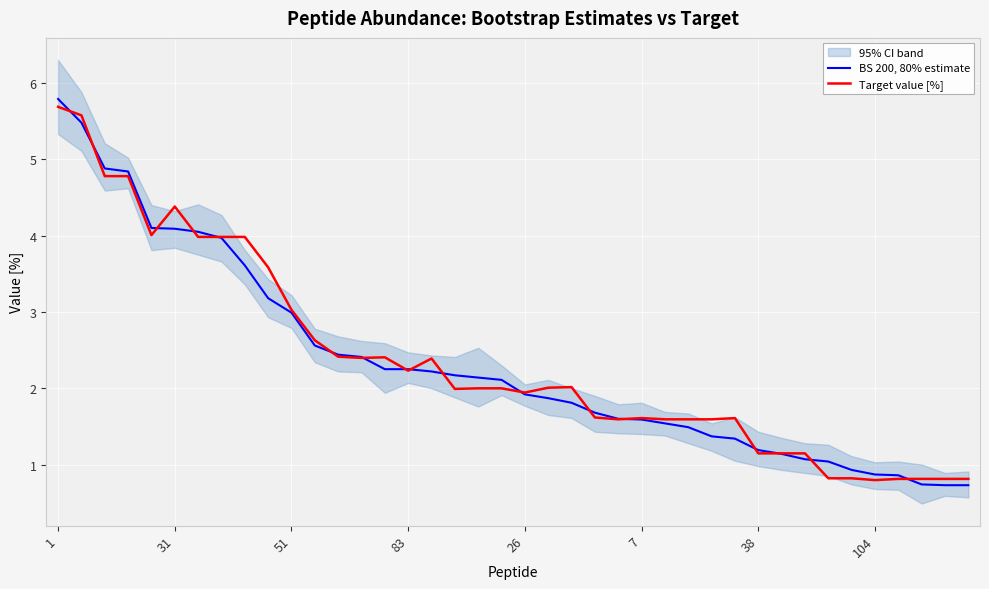

What are all the series names shown in the legend?

BS 200, 80% estimate, Target value [%]